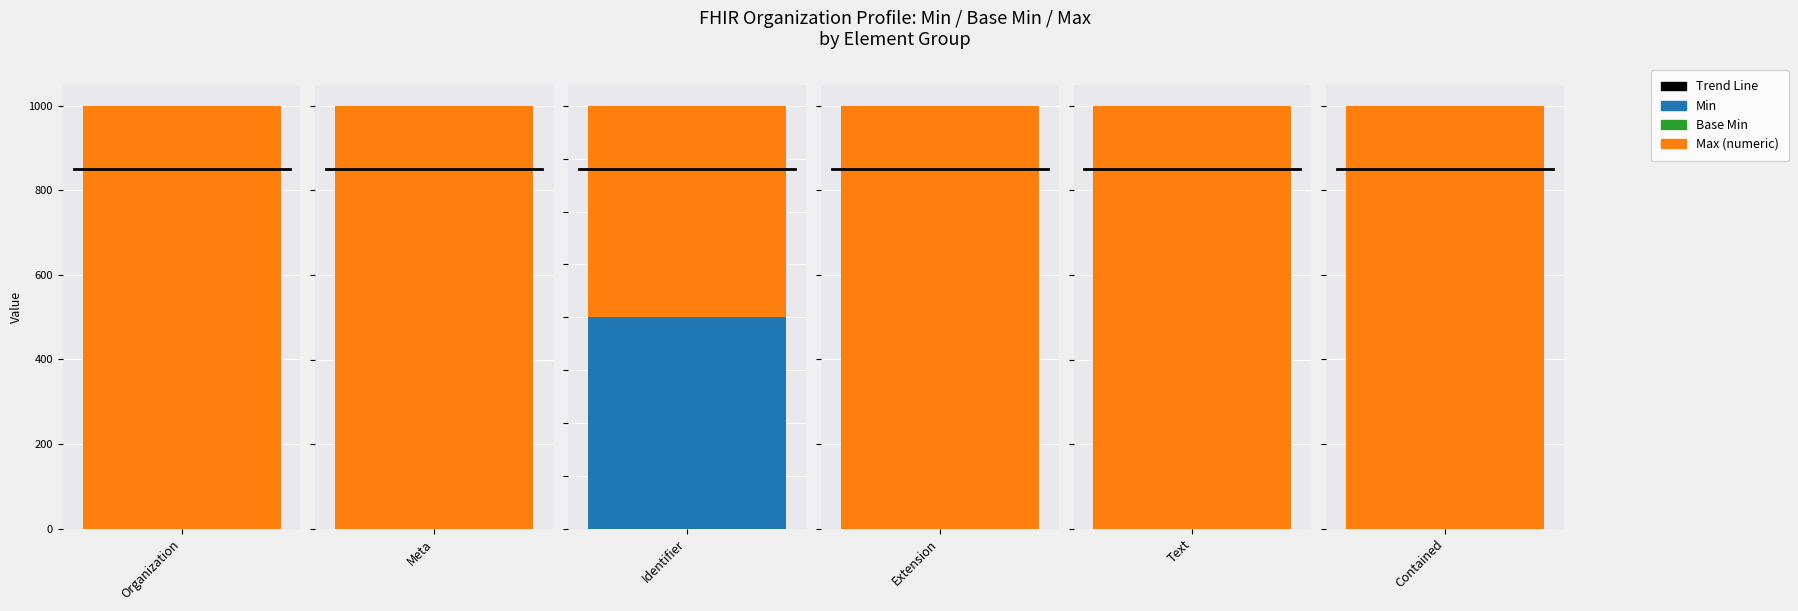

The value of Min at Extension is 0. True or false?

True